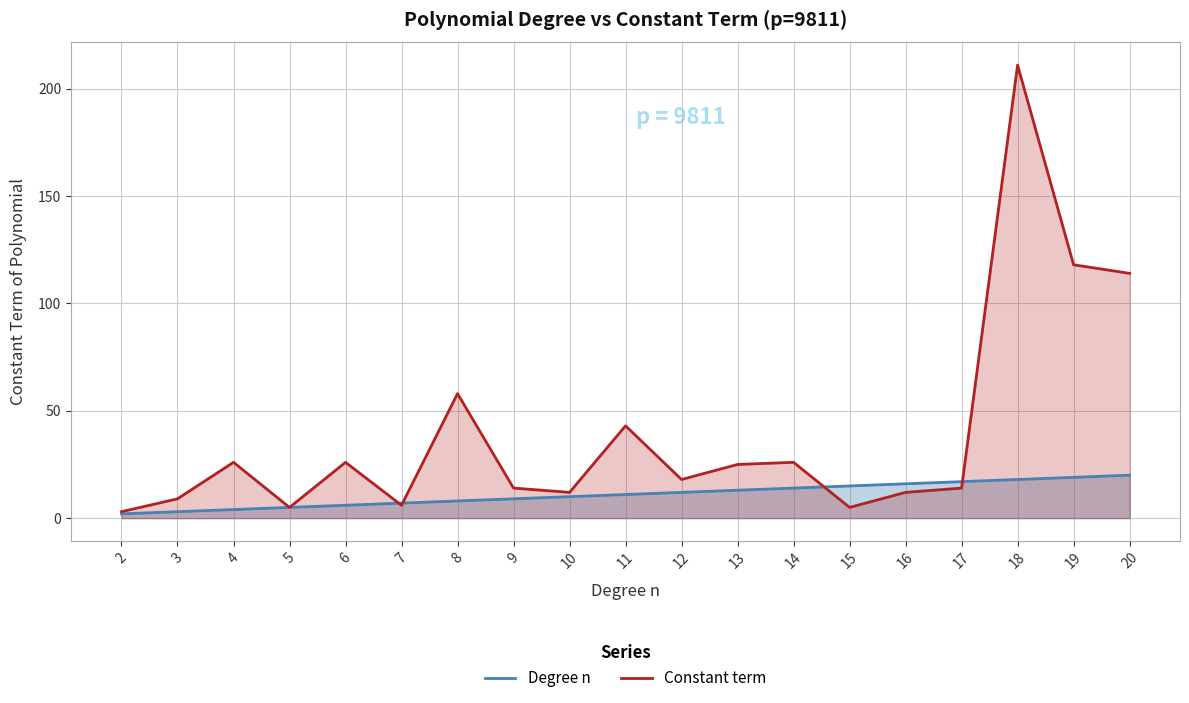

Between 3 and 15, which series saw the biggest shift?

Degree n